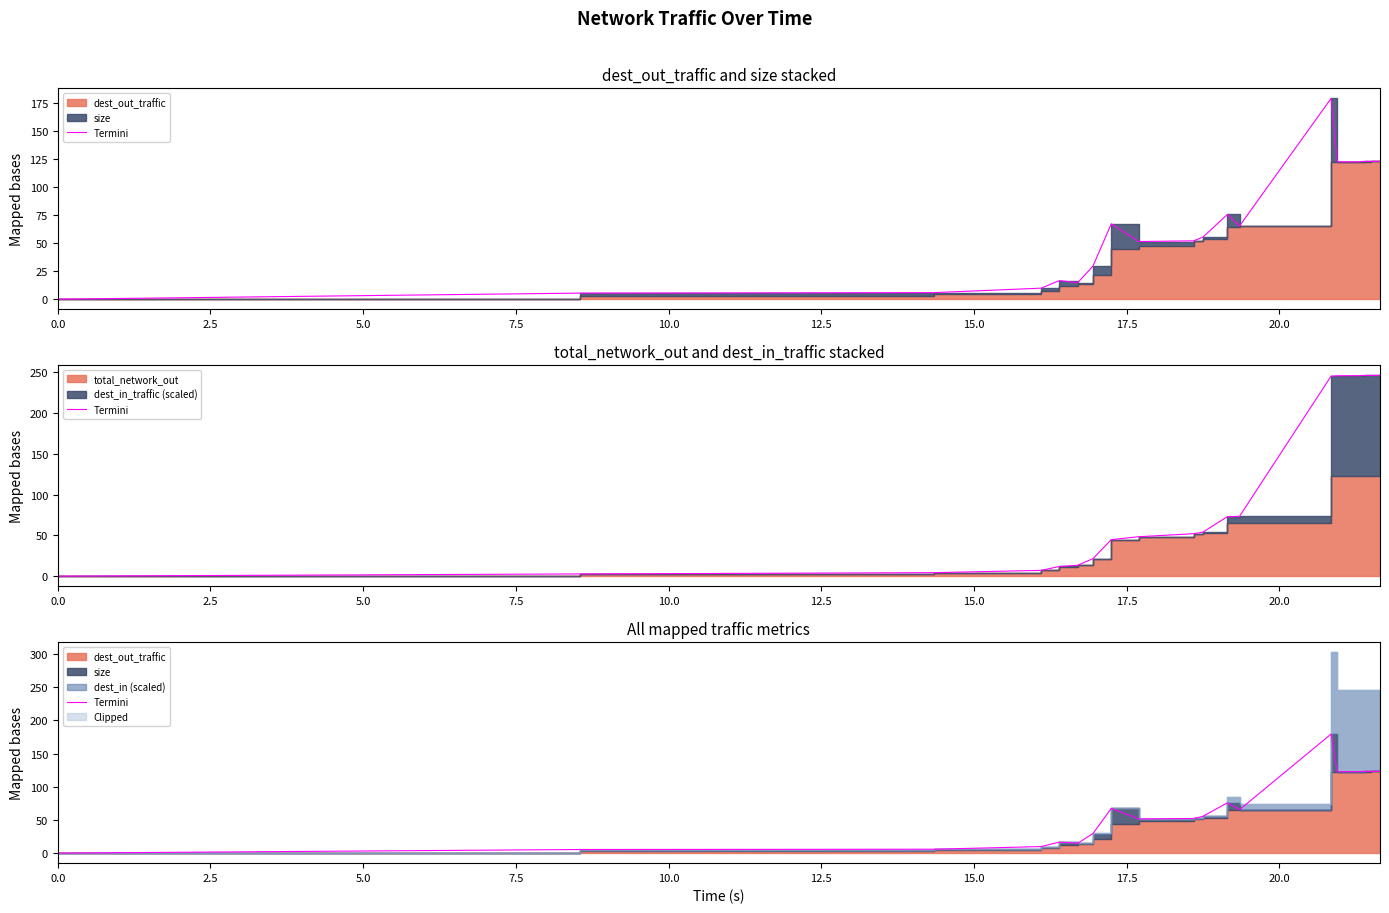

Is it true that the value at 22.5 is 84.2?

False